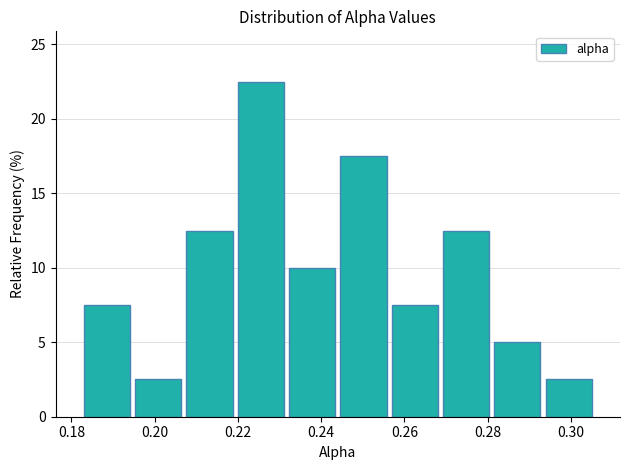

Over which range of the x-axis is the bar tallest?

0.220 to 0.232